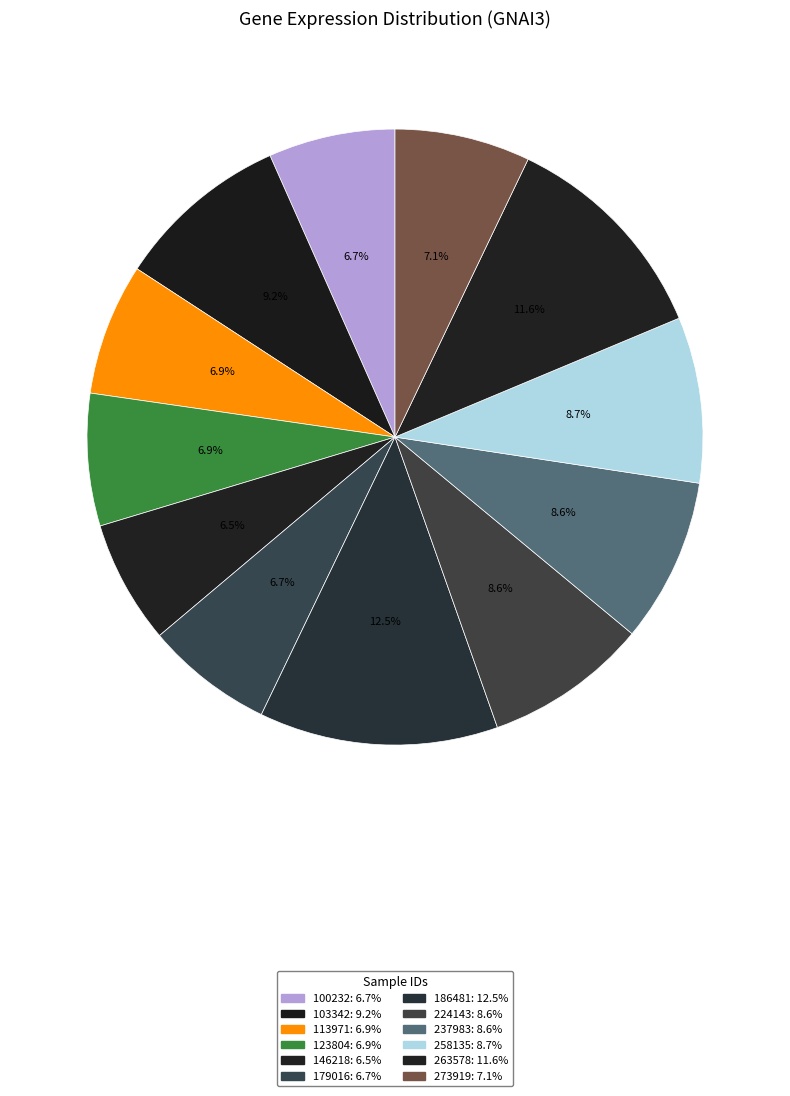

Does 113971 account for over 50% of the chart?

No